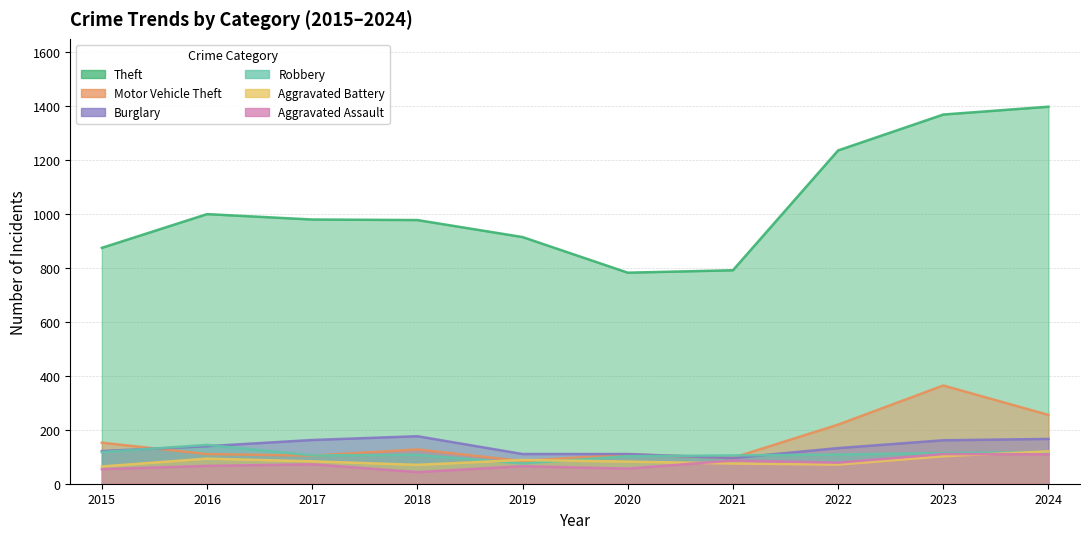

Count the number of data series in this chart.

6